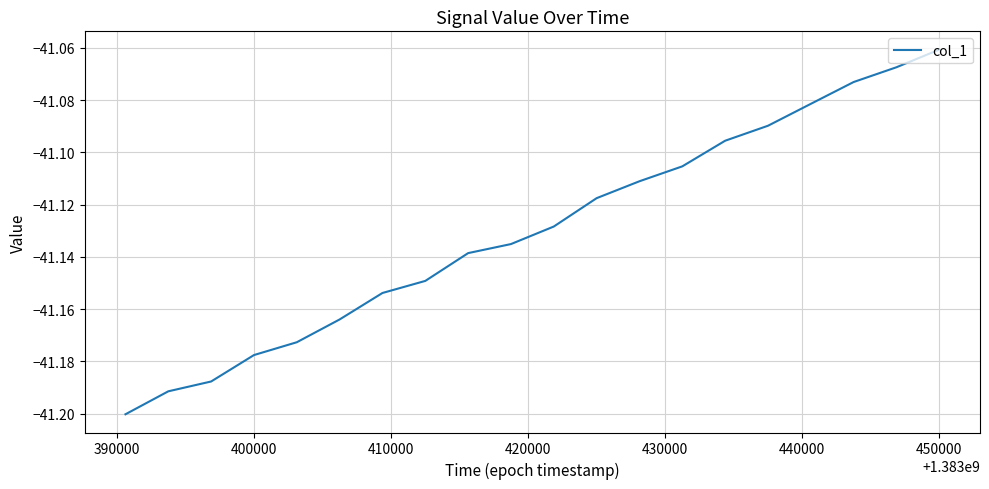

Is this an area chart (filled region under the line)?

No